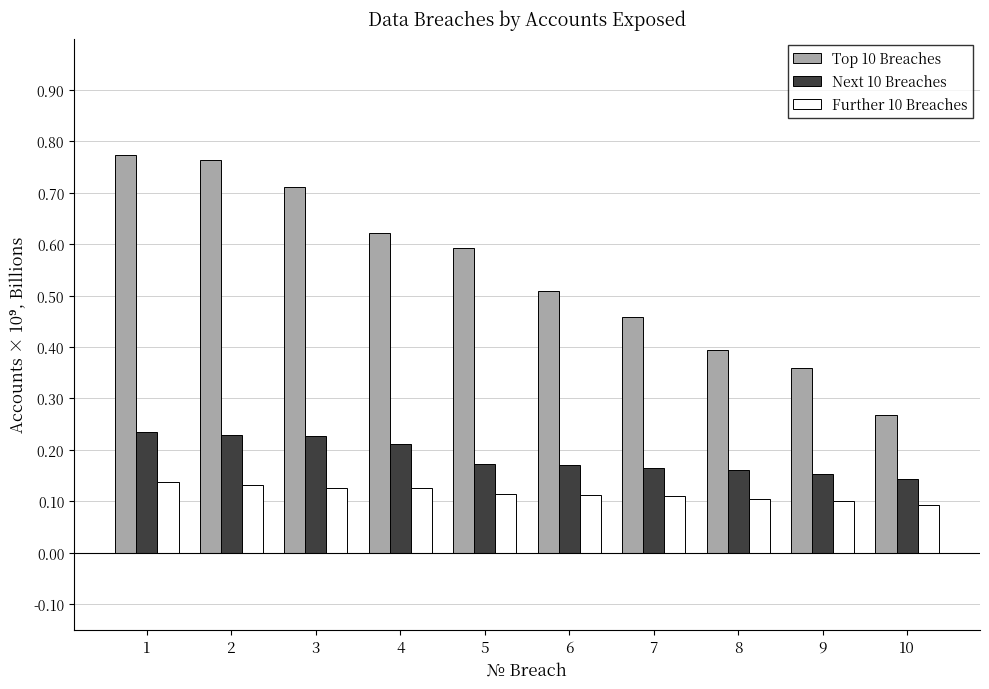

How many Further 10 Breaches values are between 0 and 1?

10